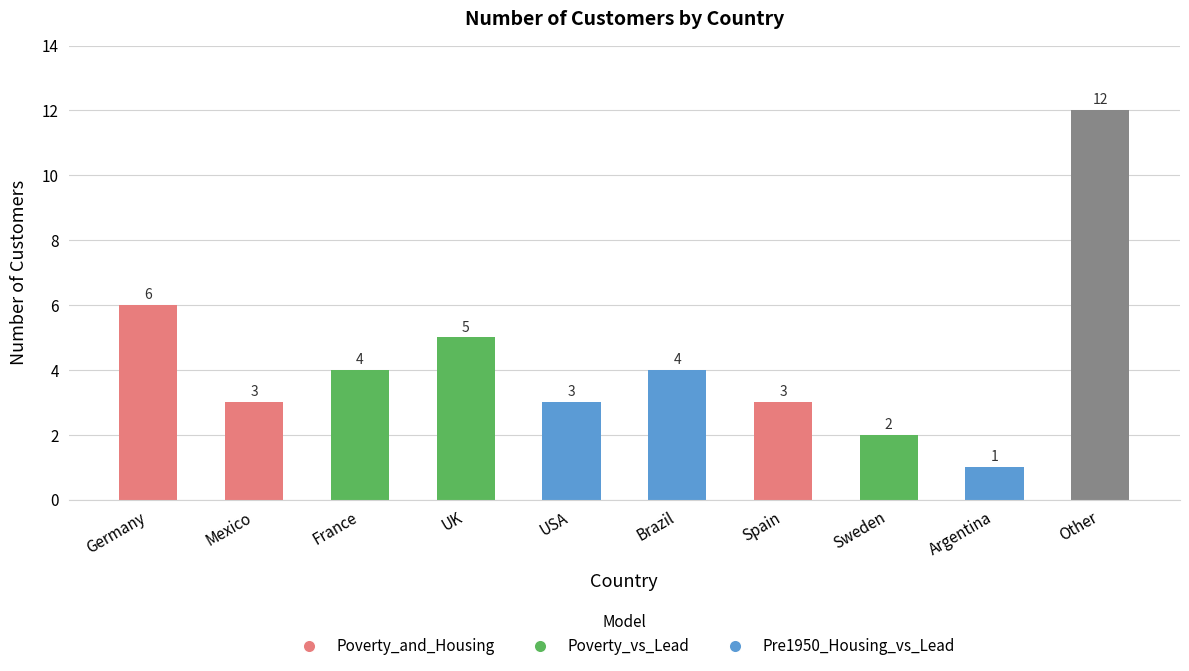

Reading right to left, extract all data points from this chart.

Other=12	Argentina=1	Sweden=2	Spain=3	Brazil=4	USA=3	UK=5	France=4	Mexico=3	Germany=6